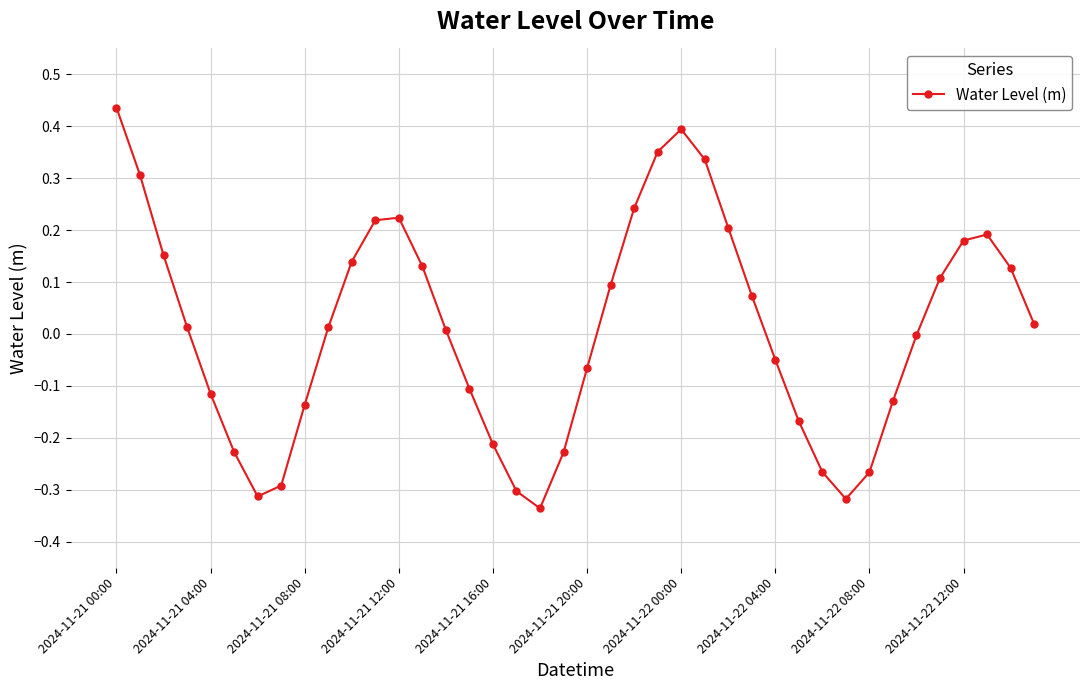

What is the difference between the maximum and minimum values?

0.8